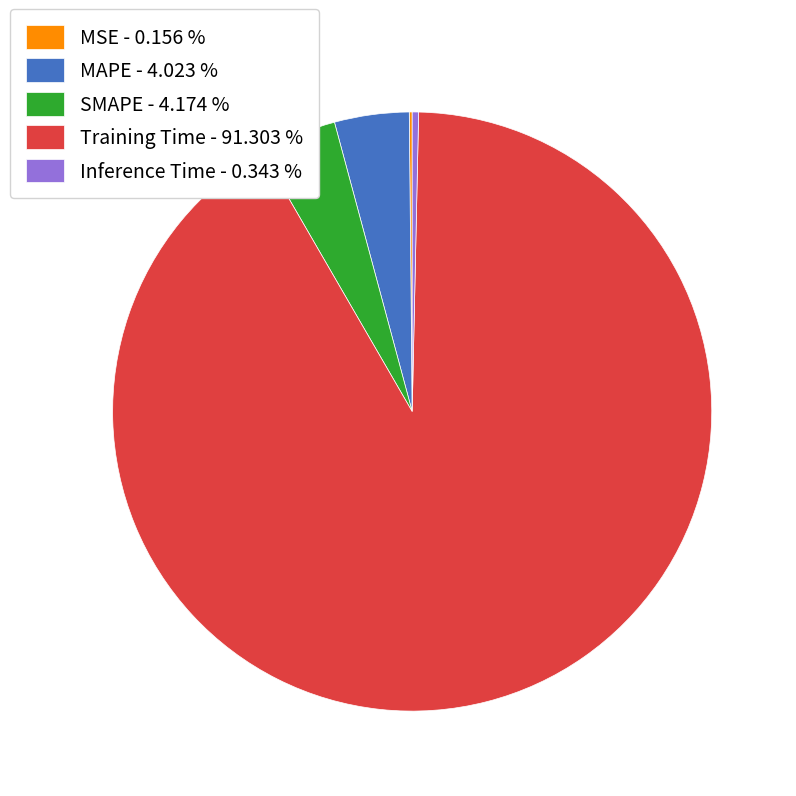

Between Inference Time - 0.343 % and Training Time - 91.303 %, which is larger?

Training Time - 91.303 %